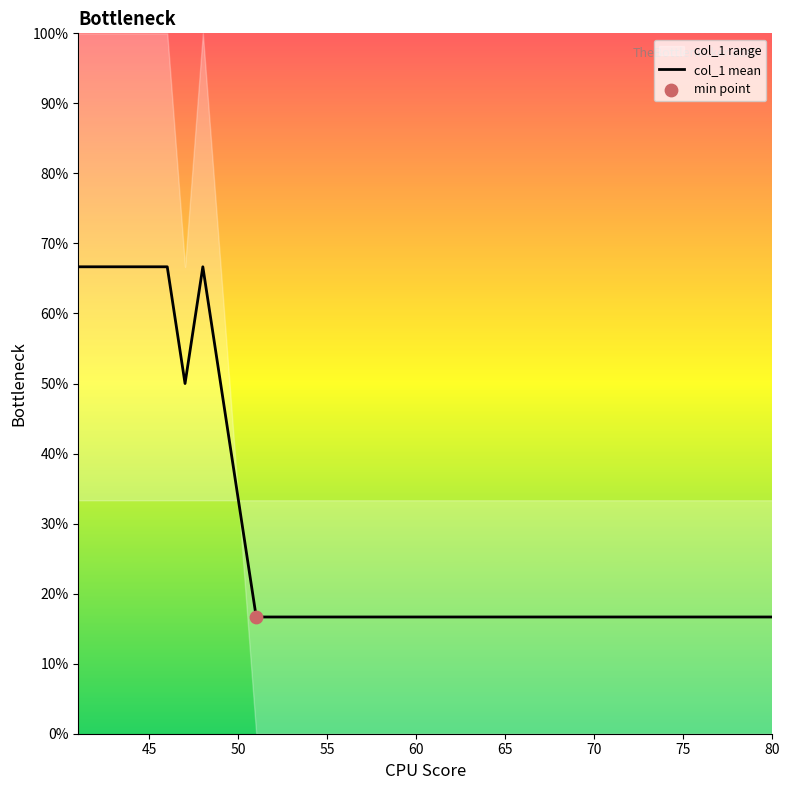

What is the highest value of the col_1 mean series?

66.7